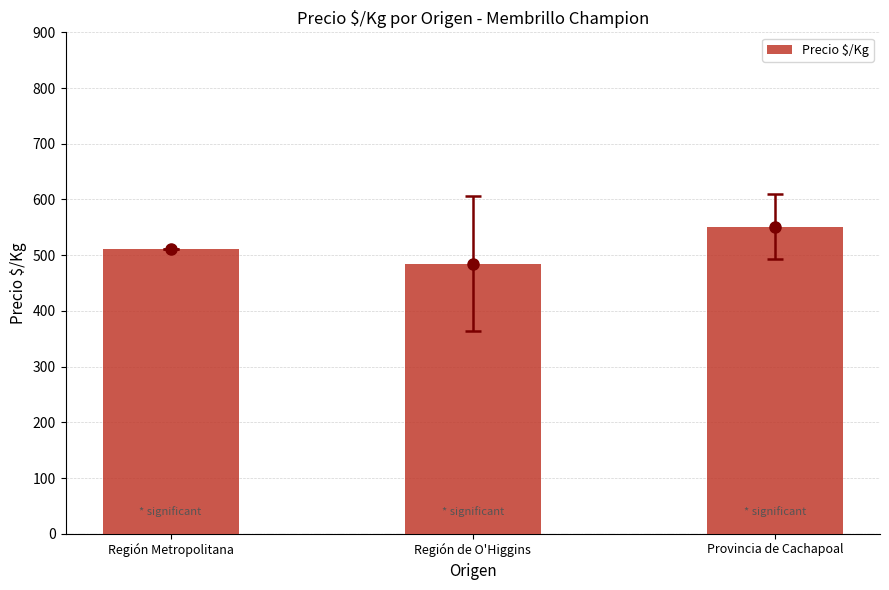

What is the difference between the values at Provincia de Cachapoal and Región de O'Higgins?

66.6